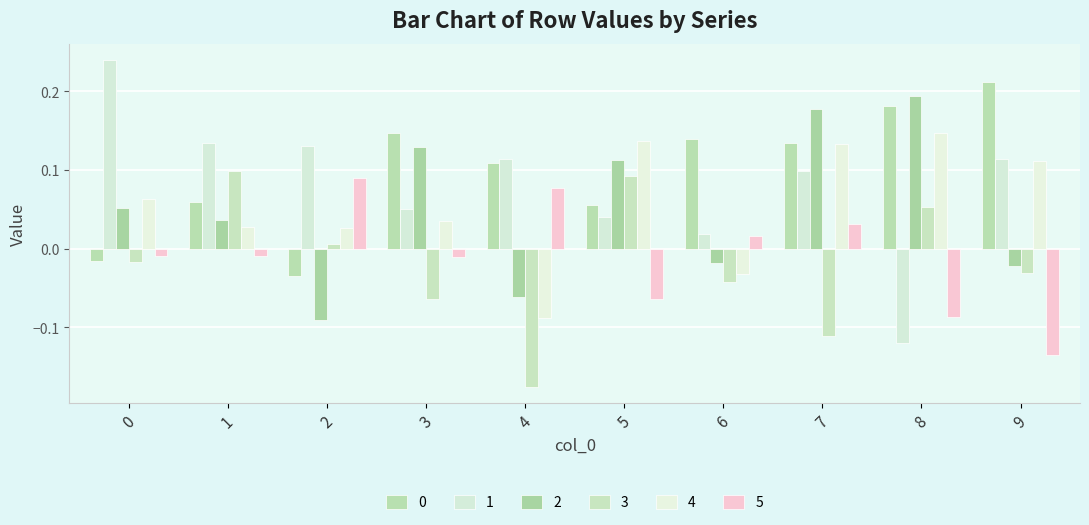

Which series has the widest spread of values?

1